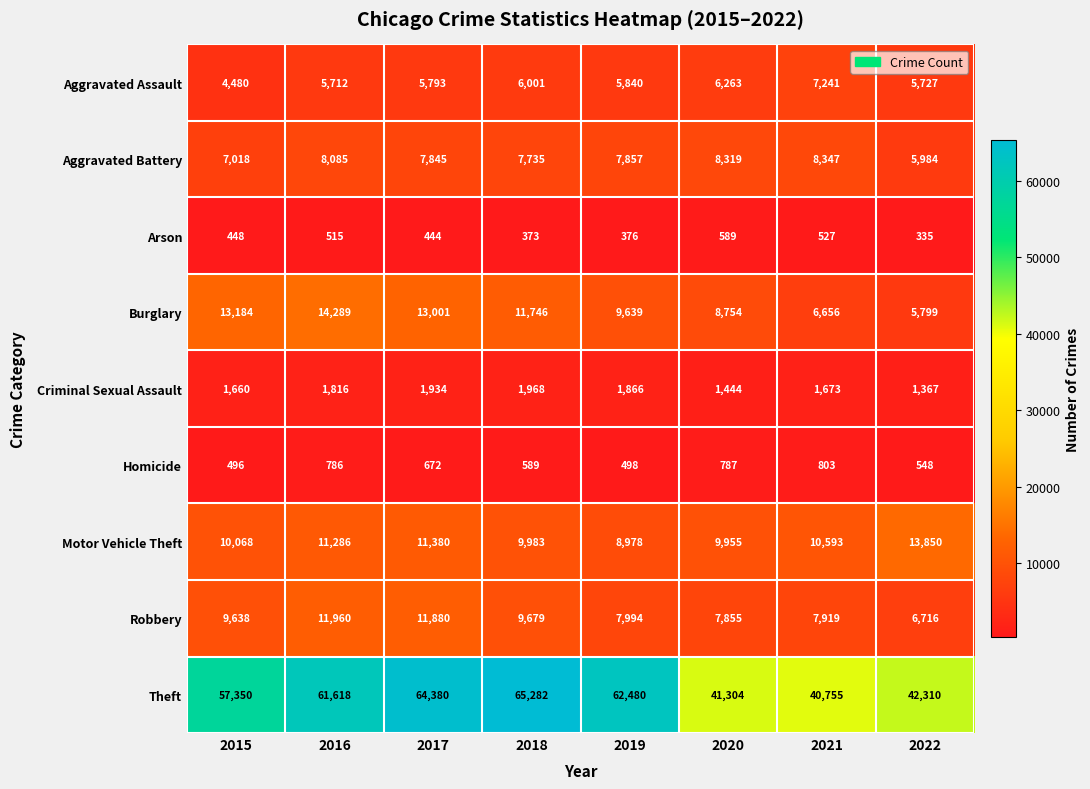

What is the difference between the Theft values at 2019 and 2020?

21176